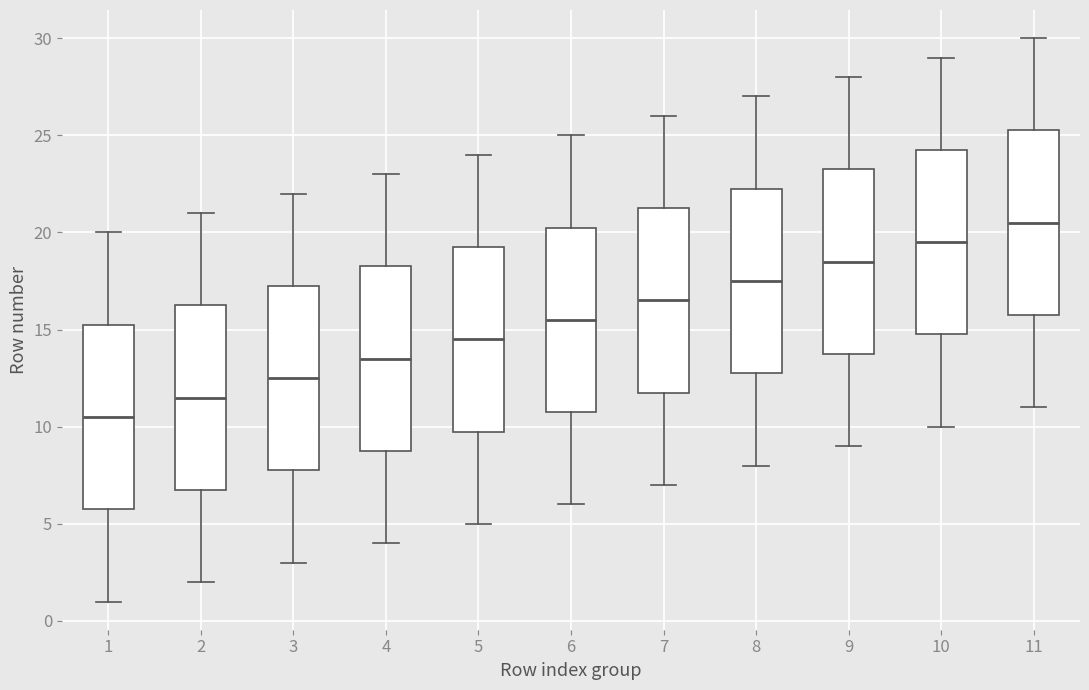

Reading left to right, transcribe this box plot: for each box, give where its median line is, the range the box spans, and where its two whiskers end, as read against the y-axis. The values are not printed on the chart, so give them approximately, as read against the axis.

1: median 10.5, box 6.0 to 15.5, whiskers 1.0 to 20.0
2: median 11.5, box 7.0 to 16.5, whiskers 2.0 to 21.0
3: median 12.5, box 8.0 to 17.5, whiskers 3.0 to 22.0
4: median 13.5, box 9.0 to 18.5, whiskers 4.0 to 23.0
5: median 14.5, box 10.0 to 19.5, whiskers 5.0 to 24.0
6: median 15.5, box 11.0 to 20.5, whiskers 6.0 to 25.0
7: median 16.5, box 12.0 to 21.5, whiskers 7.0 to 26.0
8: median 17.5, box 13.0 to 22.5, whiskers 8.0 to 27.0
9: median 18.5, box 14.0 to 23.5, whiskers 9.0 to 28.0
10: median 19.5, box 15.0 to 24.5, whiskers 10.0 to 29.0
11: median 20.5, box 16.0 to 25.5, whiskers 11.0 to 30.0